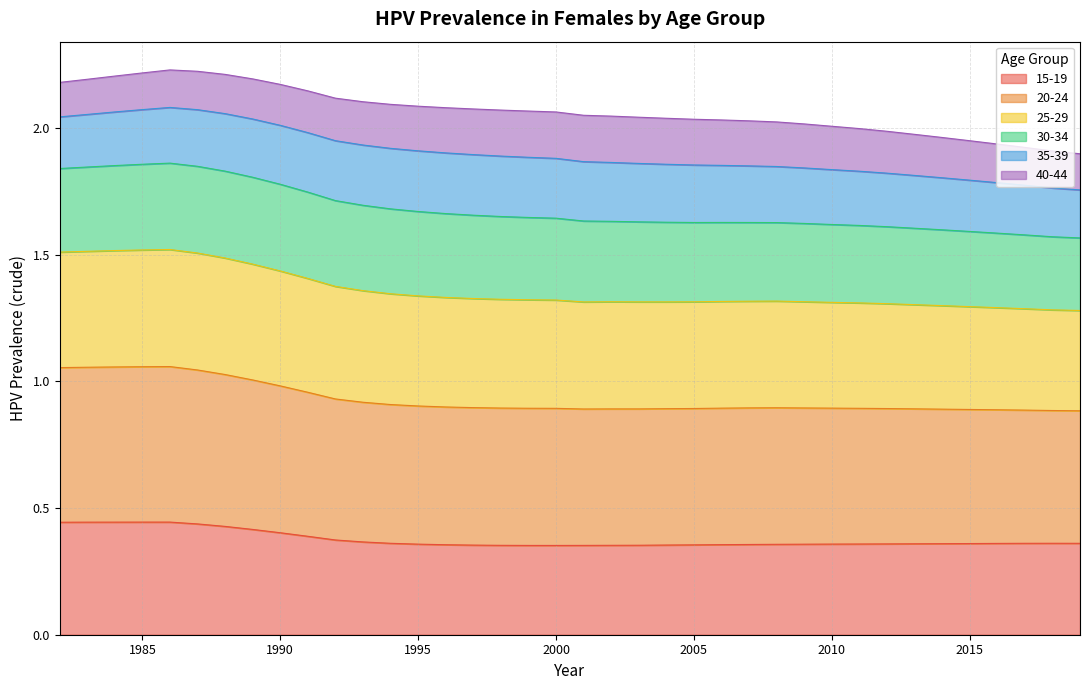

List the labels in order of 20-24 value, largest first.

1986, 1985, 1984, 1983, 1982, 1987, 1988, 1989, 1990, 1991, 1992, 1993, 1994, 1995, 1996, 1997, 1998, 1999, 2000, 2008, 2007, 2006, 2009, 2002, 2005, 2003, 2004, 2001, 2010, 2011, 2012, 2013, 2014, 2015, 2016, 2017, 2018, 2019